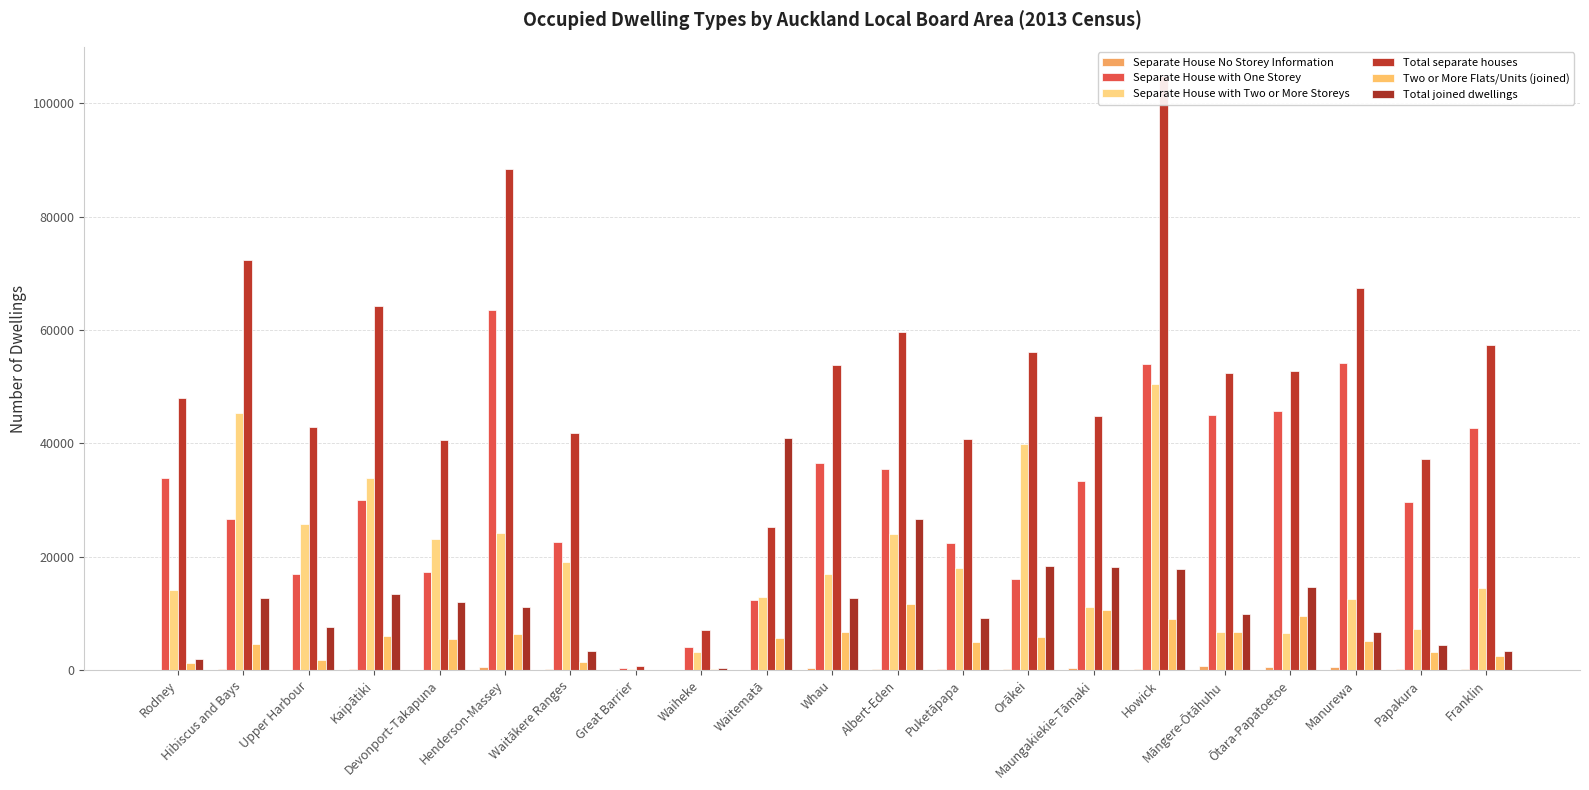

How many groups of bars are there?

21